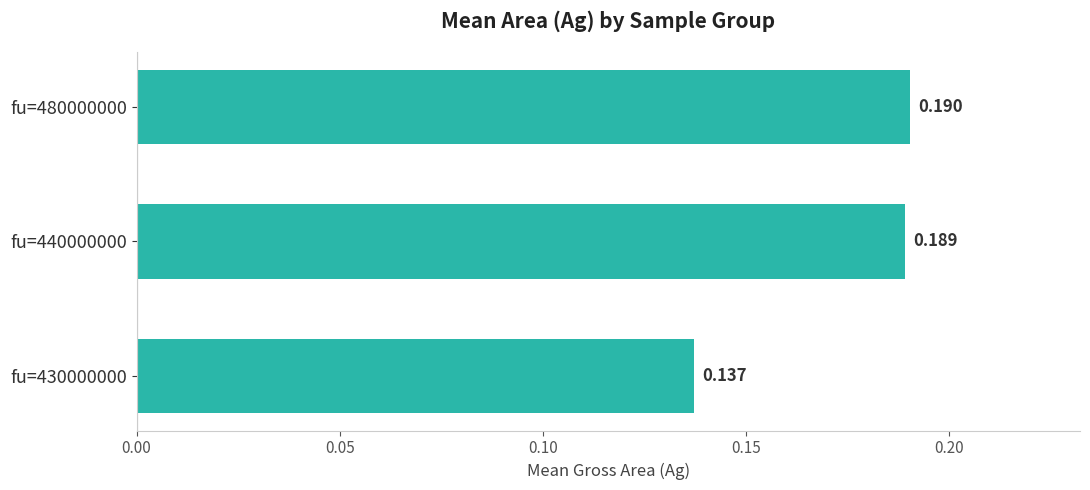

Are the bars horizontal?

Yes